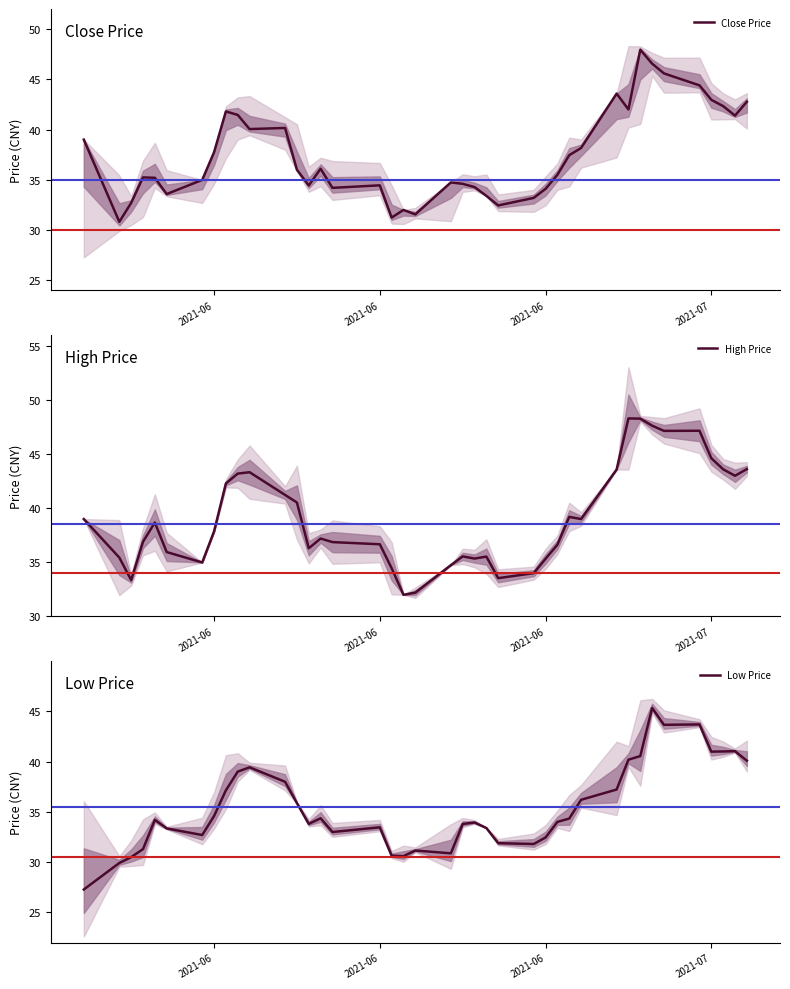

True or false: High Price and Low Price cross at least once.

False